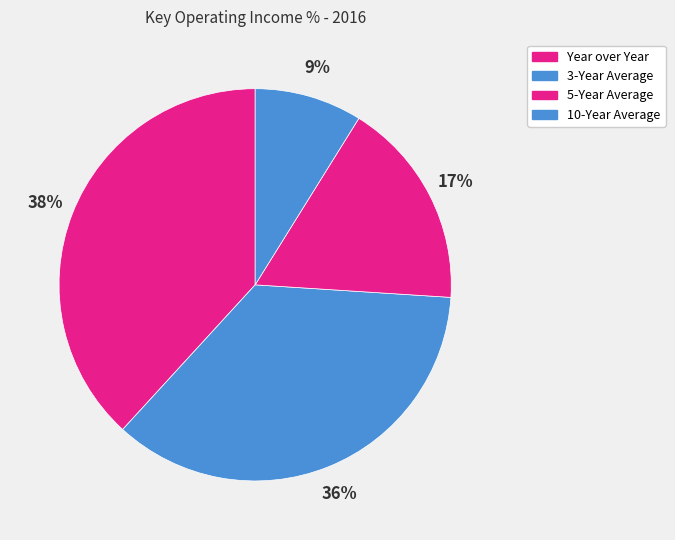

Rank the categories by value from lowest to highest.

10-Year Average, 5-Year Average, 3-Year Average, Year over Year